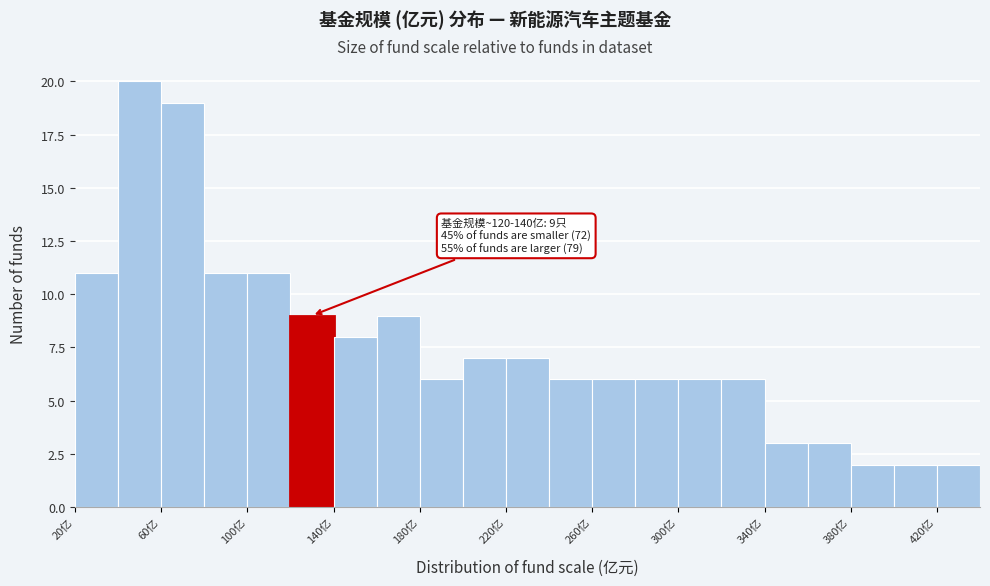

Which range on the x-axis has the tallest bar?

40 to 60